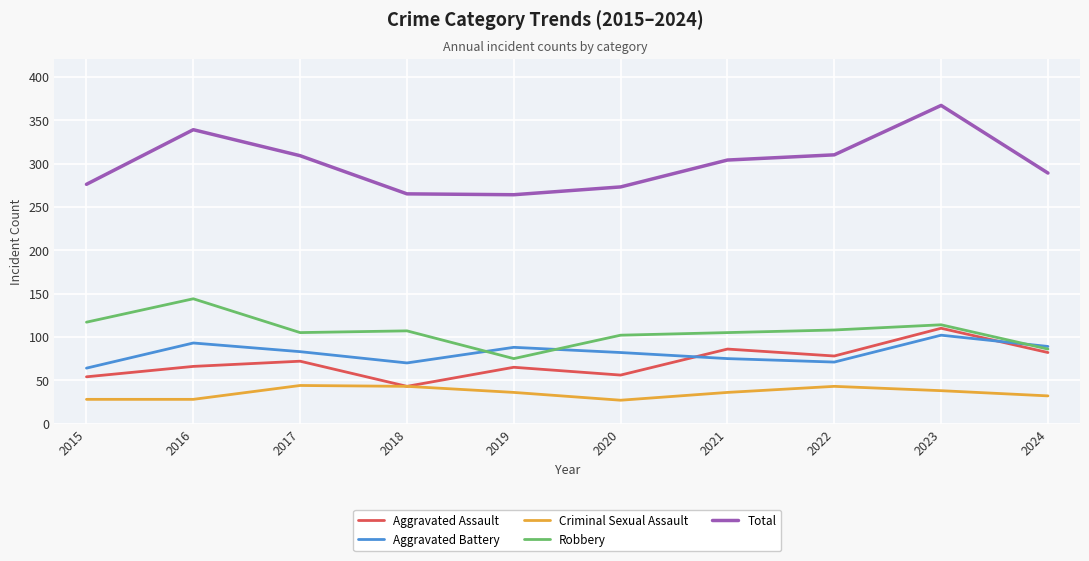

Which series has the largest total across all categories?

Total